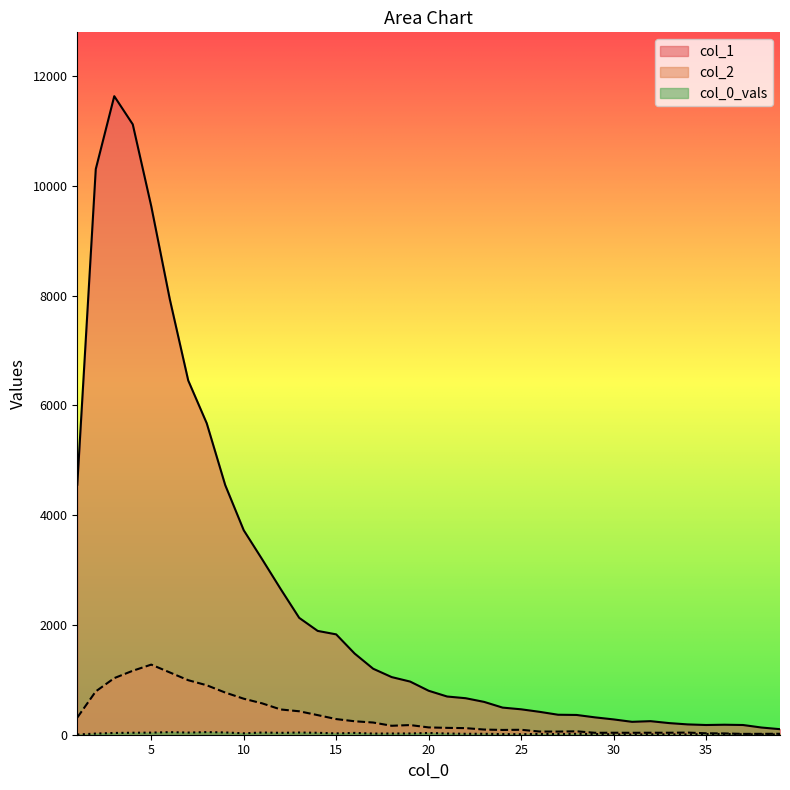

Which category has the lowest value in the col_1 series?

39